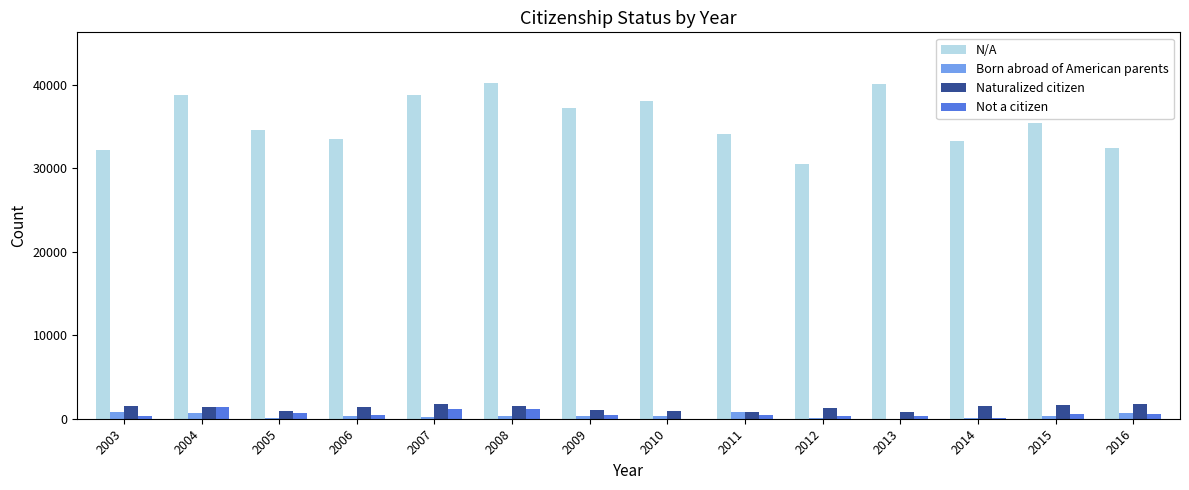

Which series has the largest total across all categories?

N/A